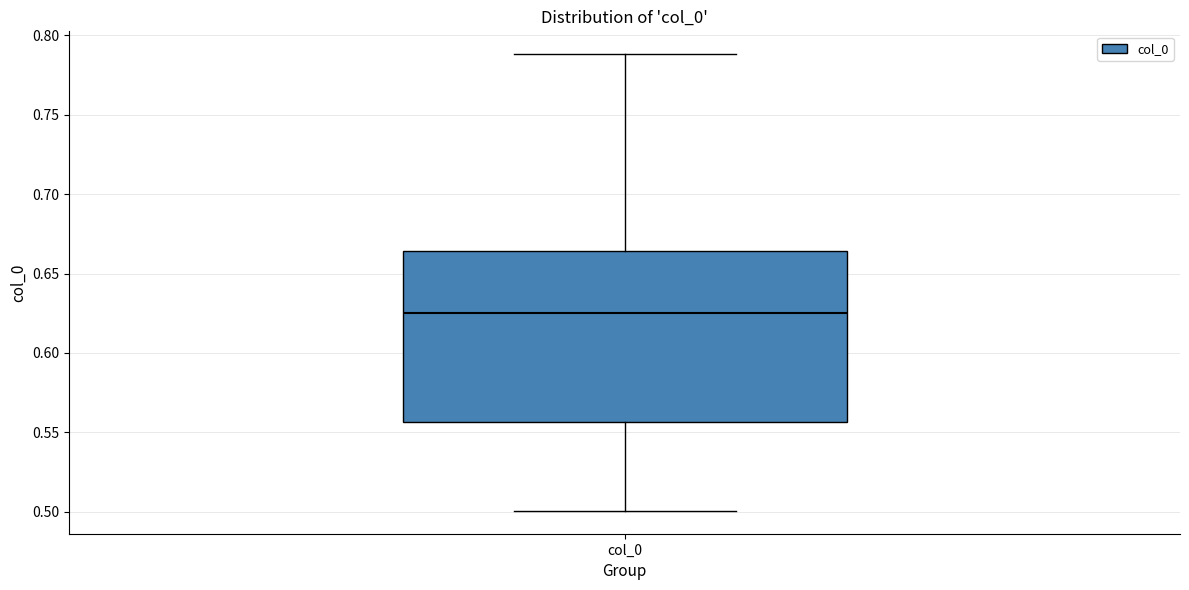

Where is the upper edge of the box for col_0 on the y-axis? The values are not printed on the chart, so give them approximately, as read against the axis.

0.665